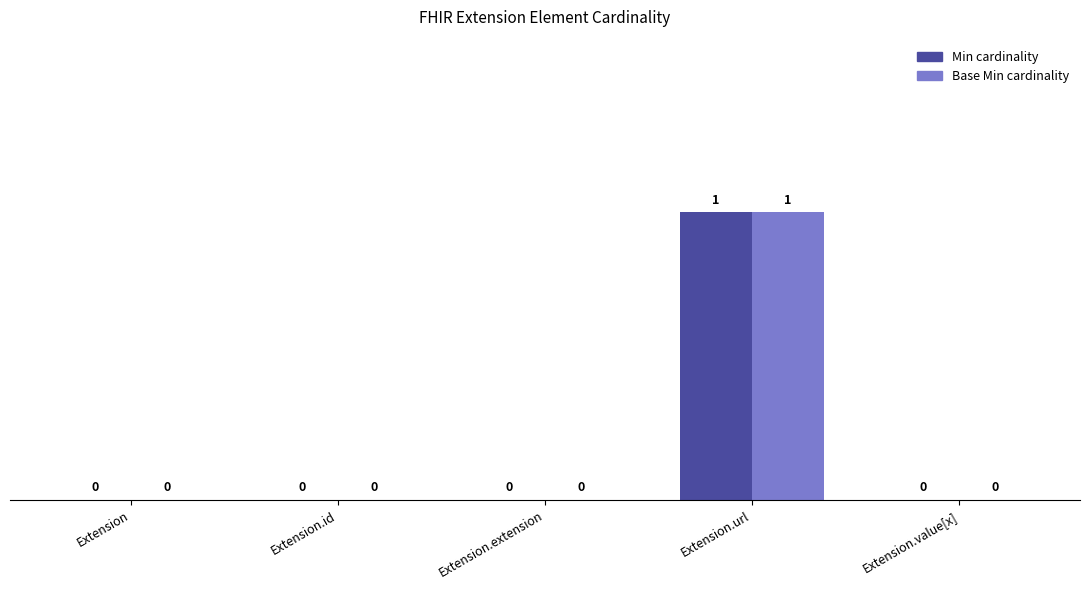

Reading left to right, what are all the values shown in this chart?

Min: Extension=0	Extension.id=0	Extension.extension=0	Extension.url=1	Extension.value[x]=0
Base Min: Extension=0	Extension.id=0	Extension.extension=0	Extension.url=1	Extension.value[x]=0